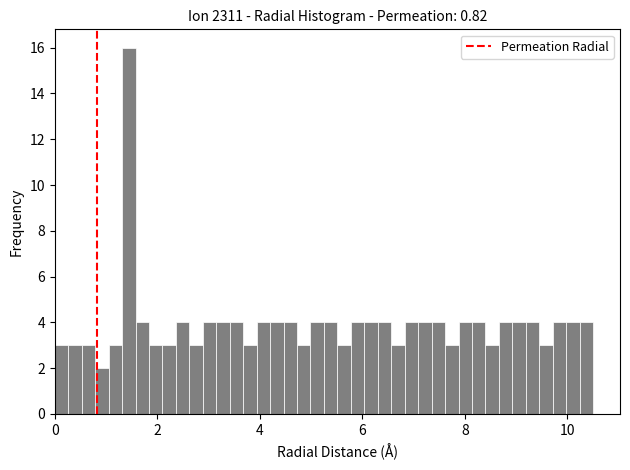

Read against the x-axis, roughly where is the centre of the tallest bar?

1.4